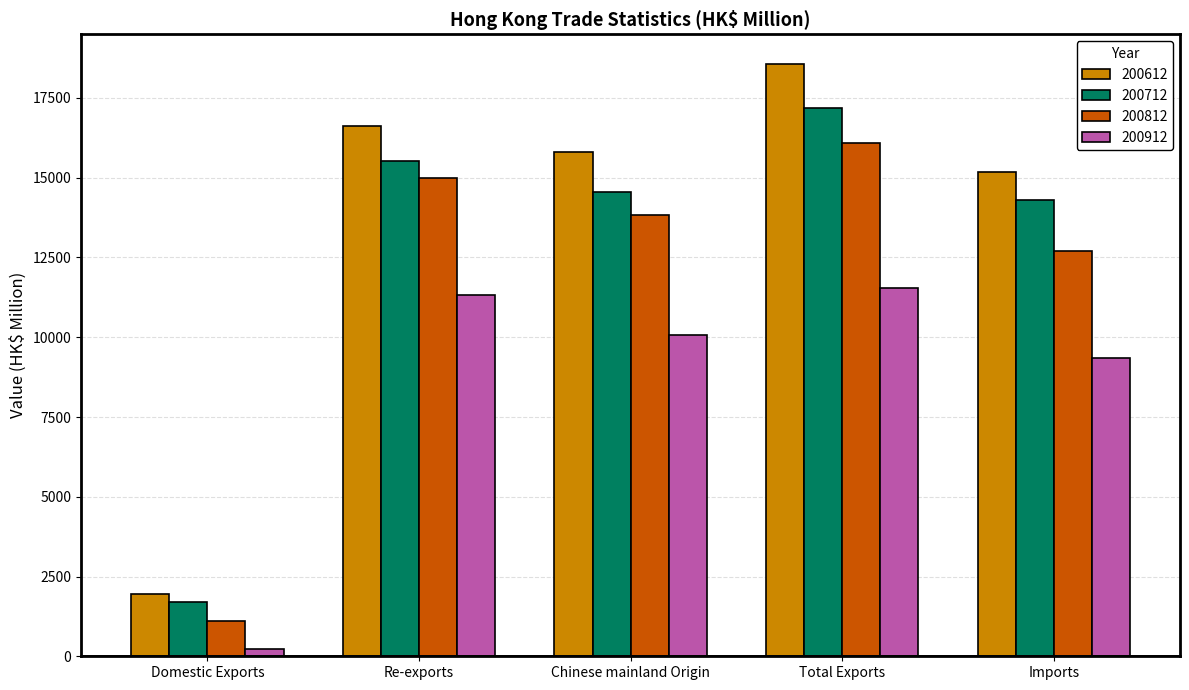

Is the value of 200812 at Domestic Exports greater than the value of 200912 at Total Exports?

No